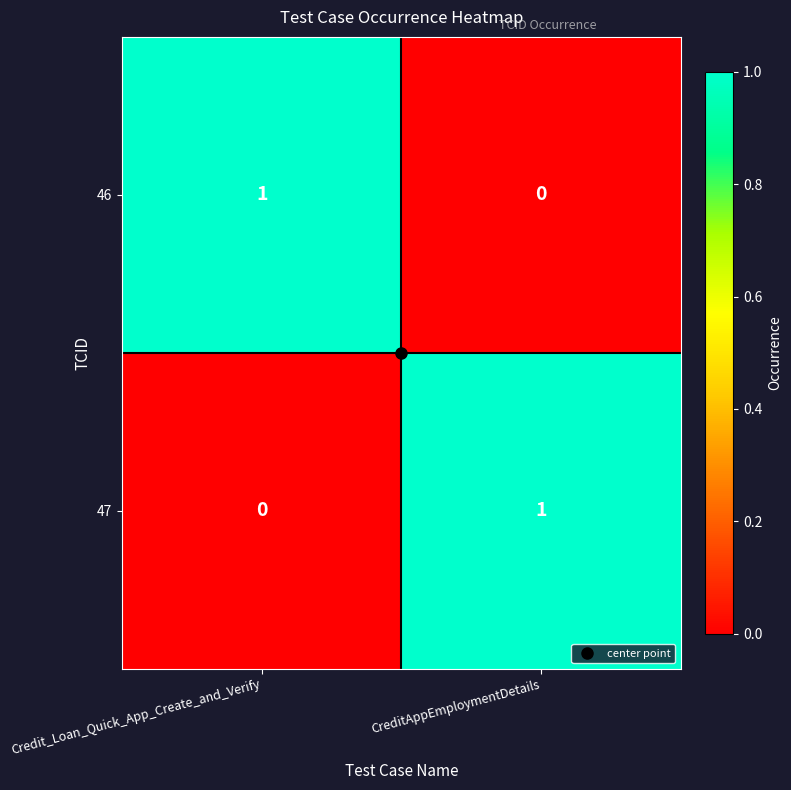

Is it true that 46 equals -1 at CreditAppEmploymentDetails?

False